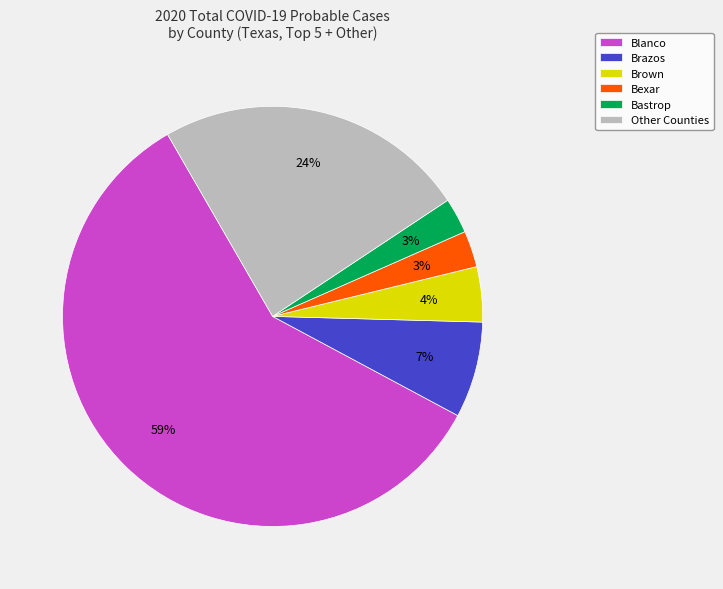

What is the largest slice in the pie chart?

Blanco